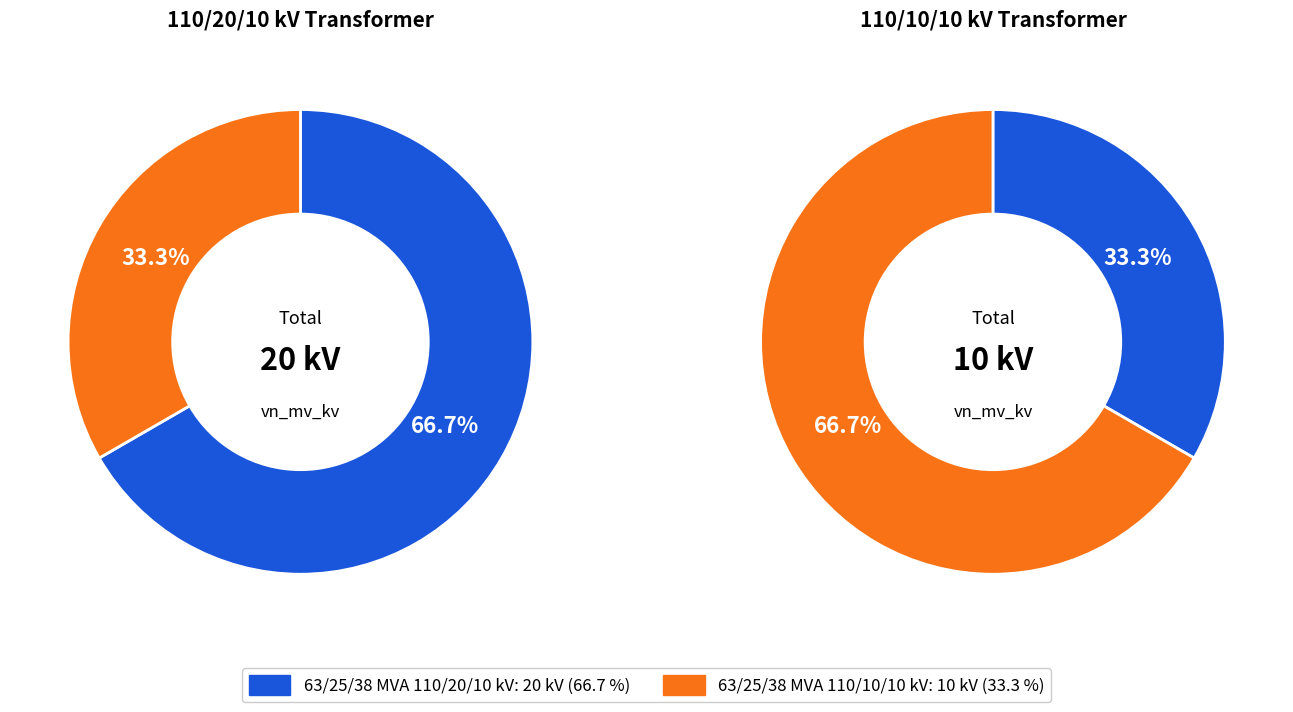

How many slices are in this pie chart?

2